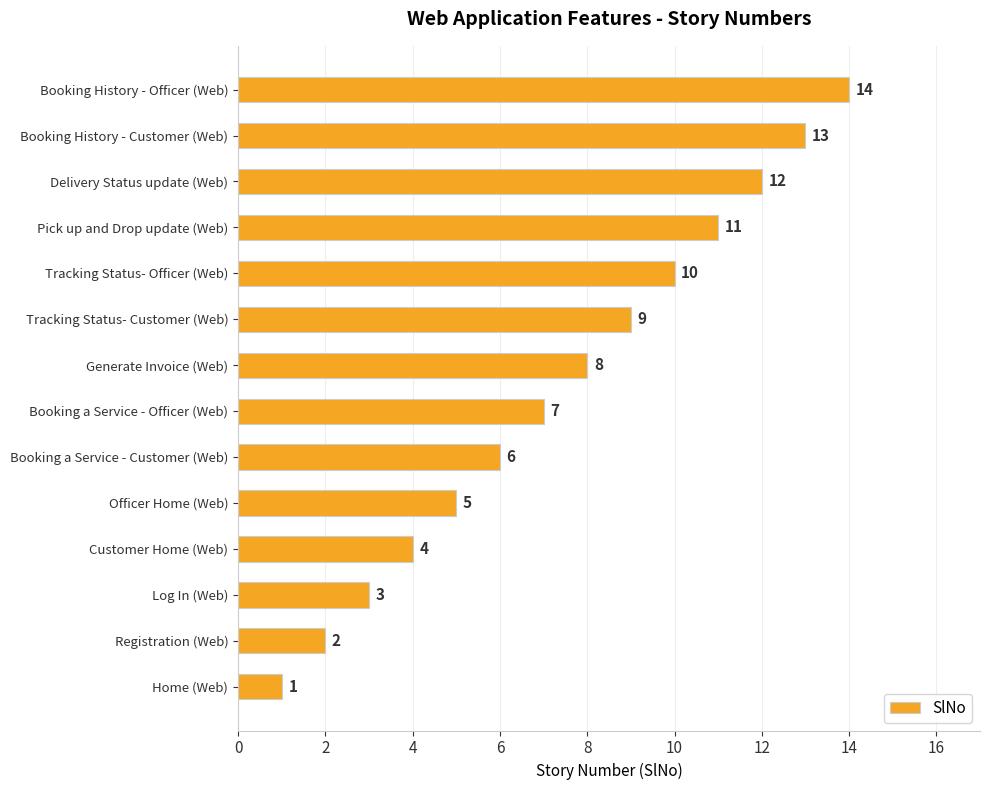

Between Tracking Status- Officer (Web) and Booking History - Officer (Web), which is larger?

Booking History - Officer (Web)